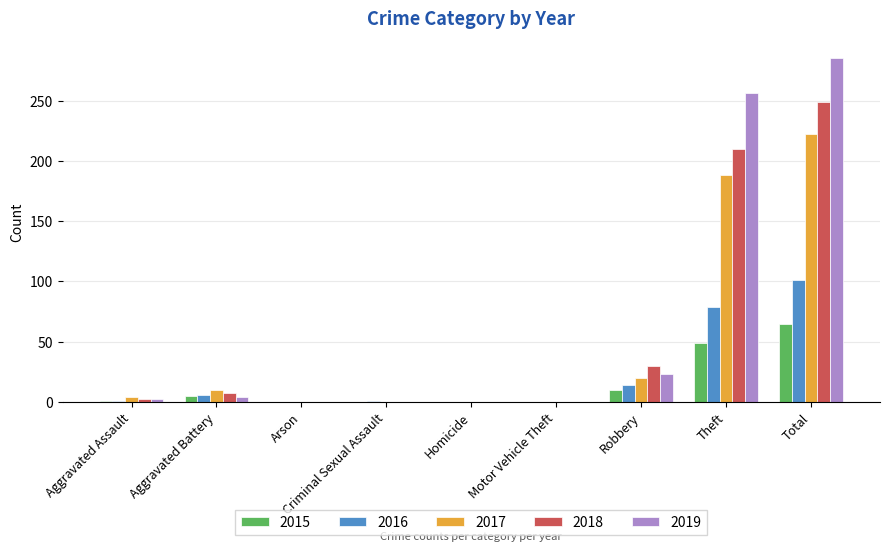

Which category has the highest value across all series?

Total